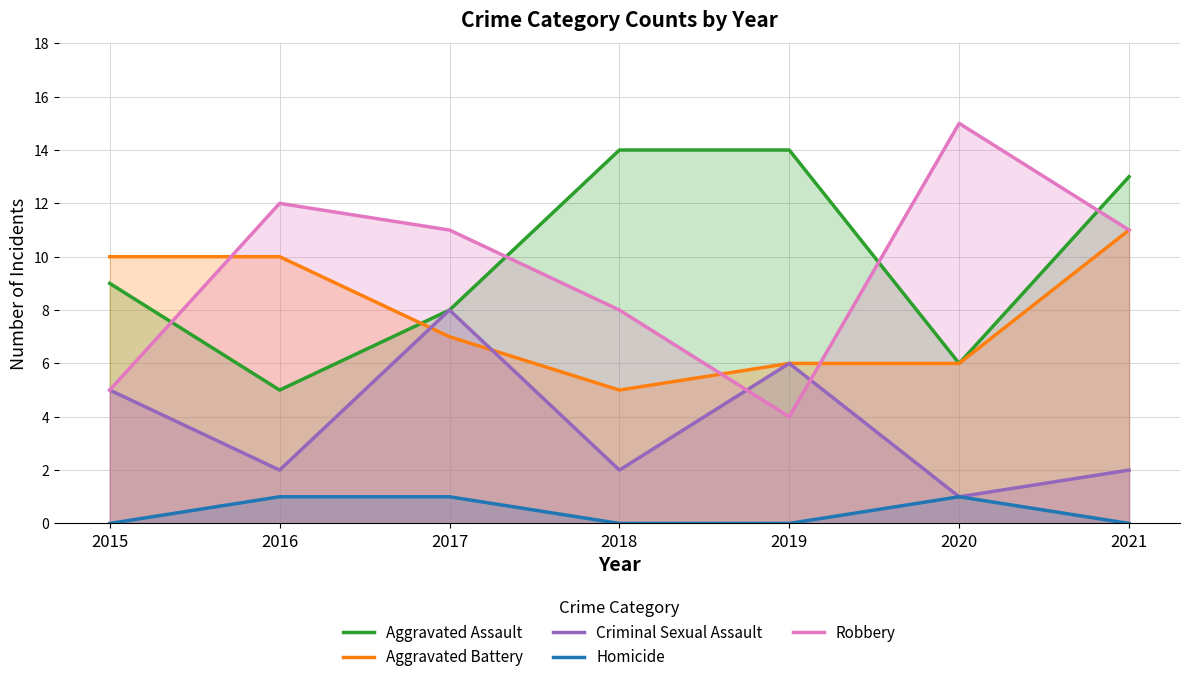

True or false: Robbery has a value of 6 at 2019.

False